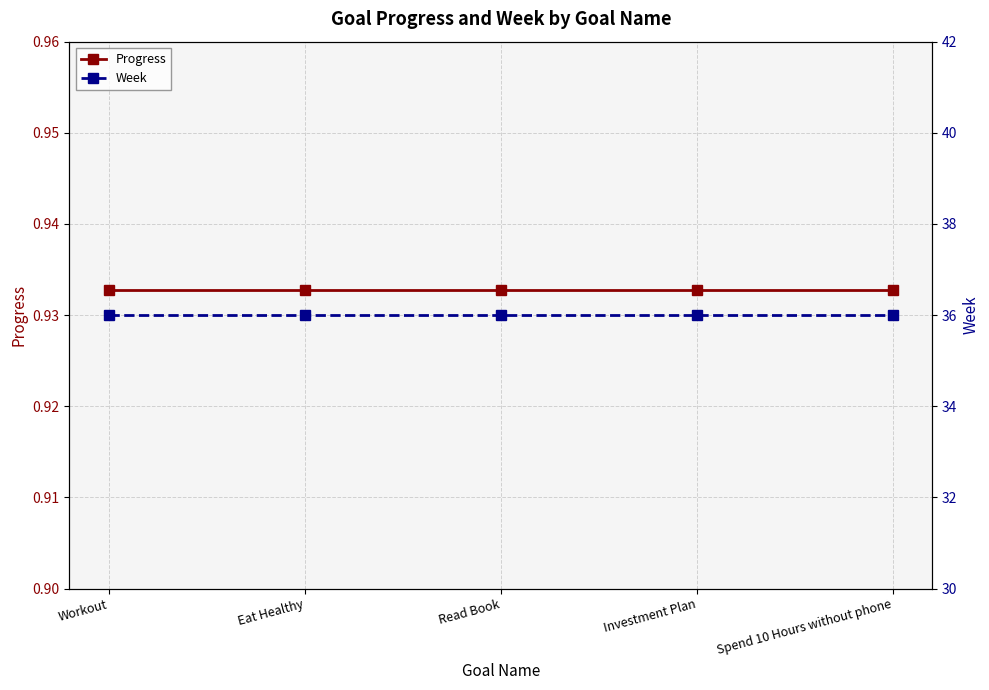

Does the chart have visible grid lines?

Yes